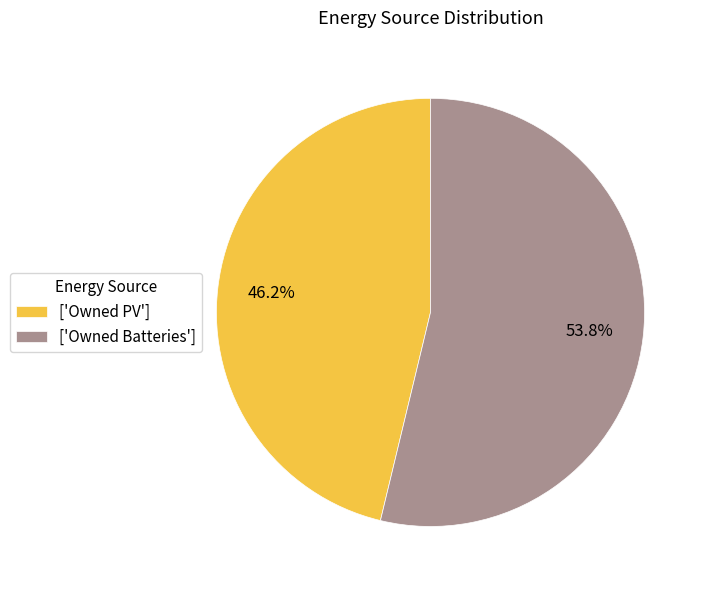

What is the ratio of the value at ['Owned Batteries'] to the value at ['Owned PV']?

1.2